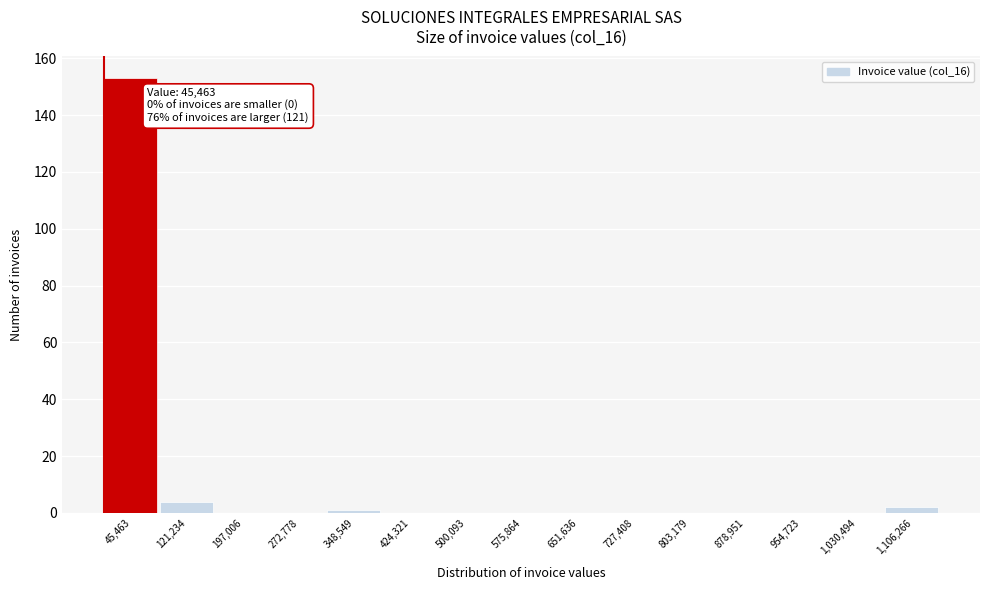

Which category has the highest value across all series?

45,463